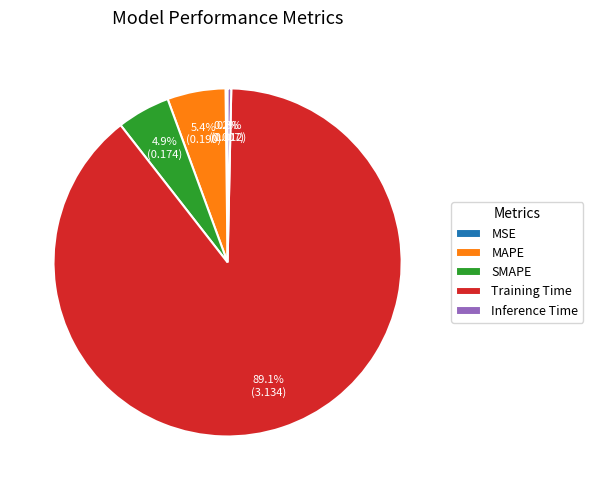

What is the largest slice in the pie chart?

Training Time